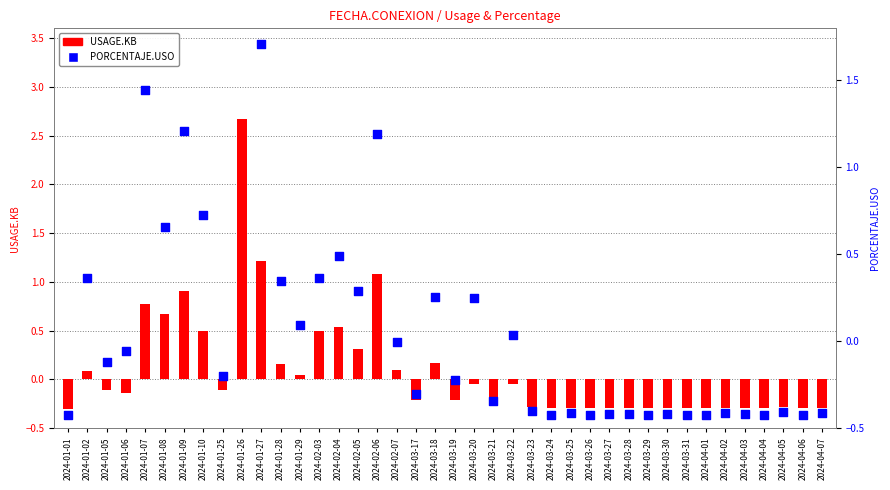

At how many categories does at least one series exceed 0?

17